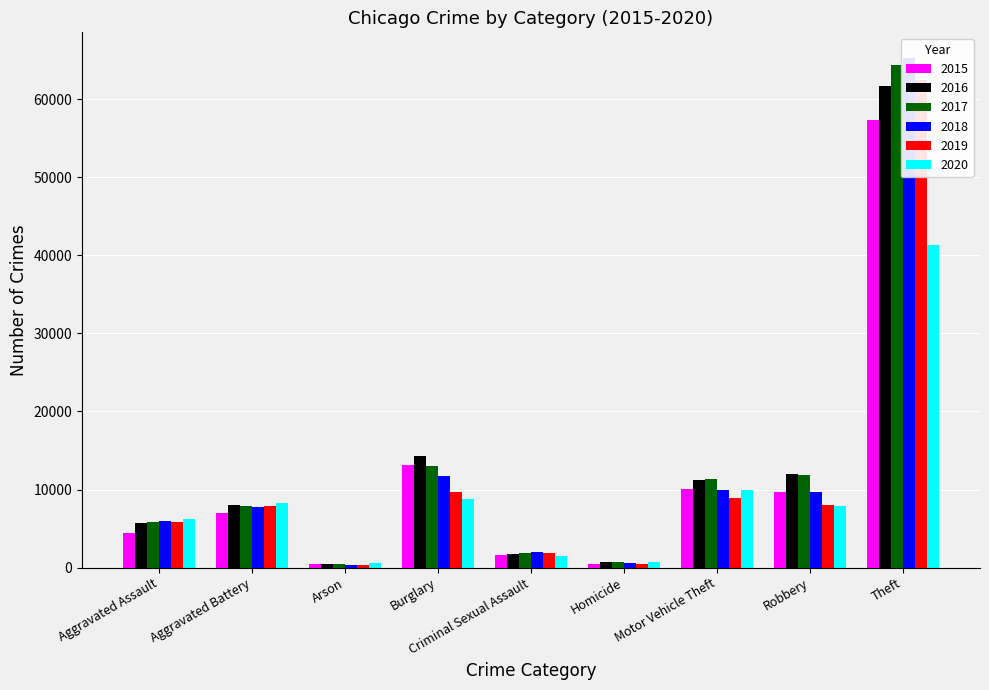

Is it true that 2020 equals 12861 at Aggravated Battery?

False